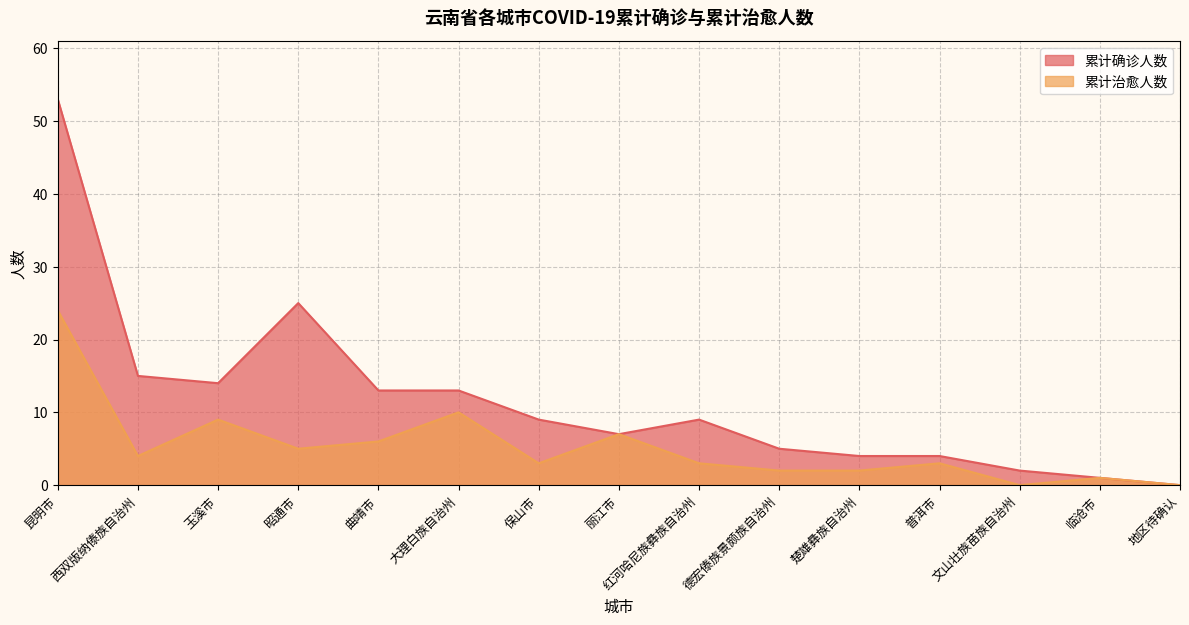

True or false: 累计治愈人数 and 累计确诊人数 cross at least once.

False